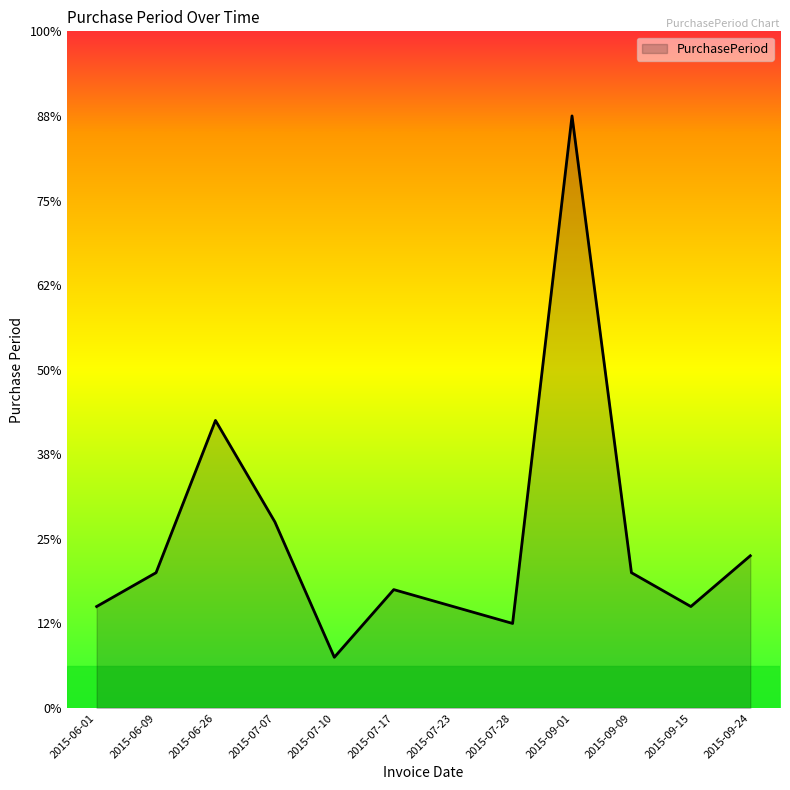

Rank the categories by value from highest to lowest.

2015-09-01, 2015-06-26, 2015-07-07, 2015-09-24, 2015-06-09, 2015-09-09, 2015-07-17, 2015-06-01, 2015-07-23, 2015-09-15, 2015-07-28, 2015-07-10